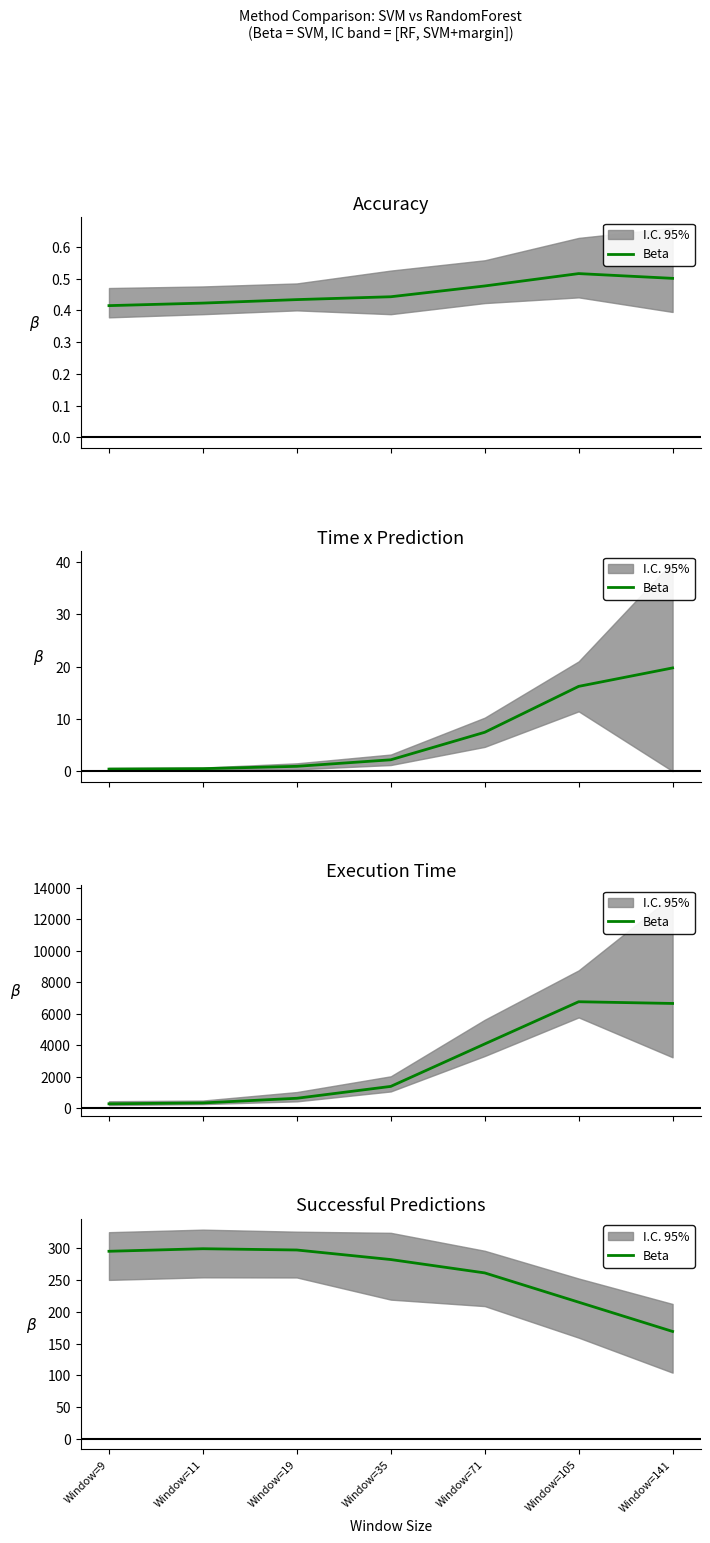

What is the sum of the values at Window=19 and Window=71?

558